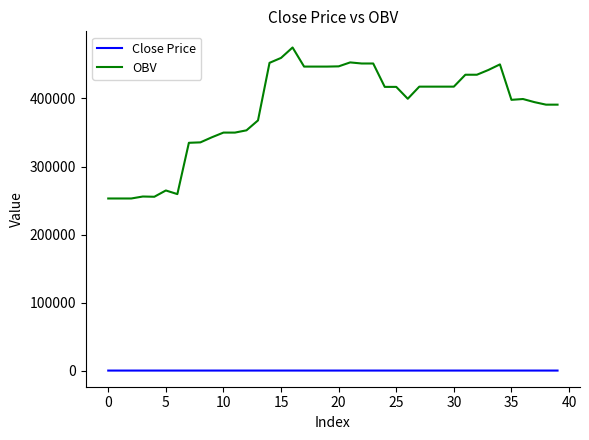

List the series in order of their peak value, lowest first.

Close Price, OBV